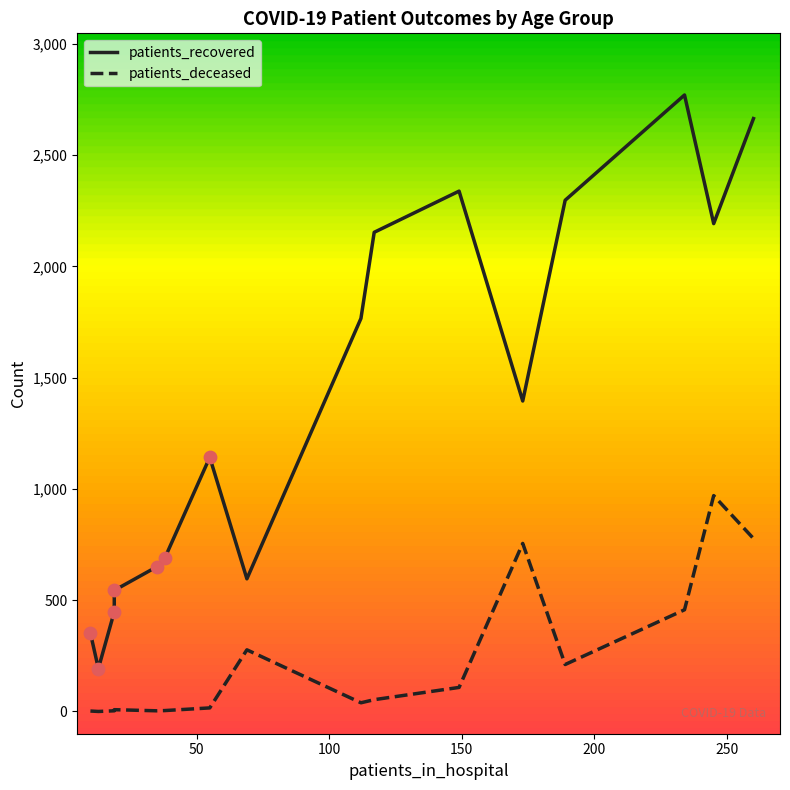

Which series has the largest Y range (max minus min)?

patients_recovered